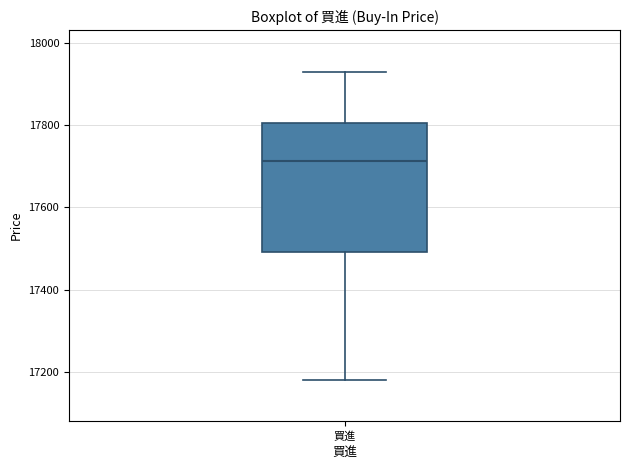

Where is the upper edge of the box for 買進 on the y-axis? The values are not printed on the chart, so give them approximately, as read against the axis.

17800